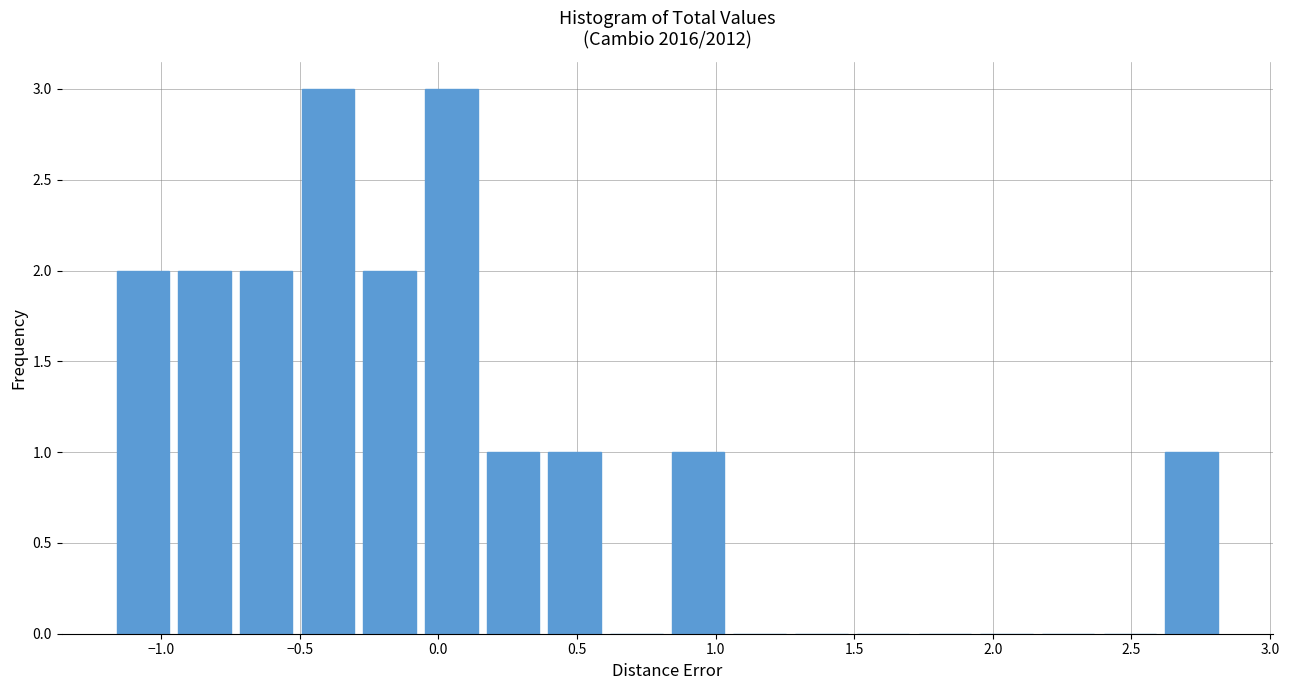

What is the height of the bar covering -0.05 to 0.15 on the x-axis? Neither the bar edges nor the heights are printed on the chart, so give them approximately, as read against the axes.

3